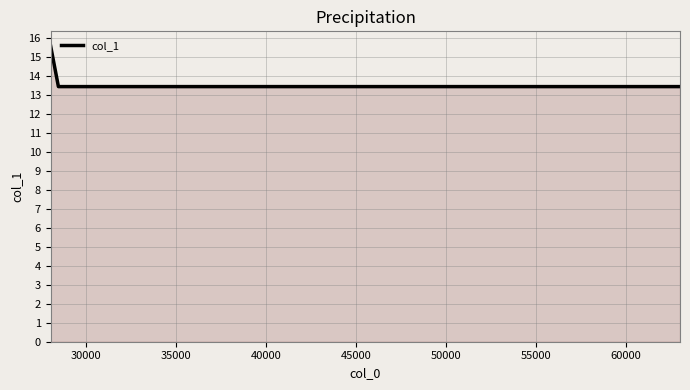

Count the values in the range 13 to 15.

3